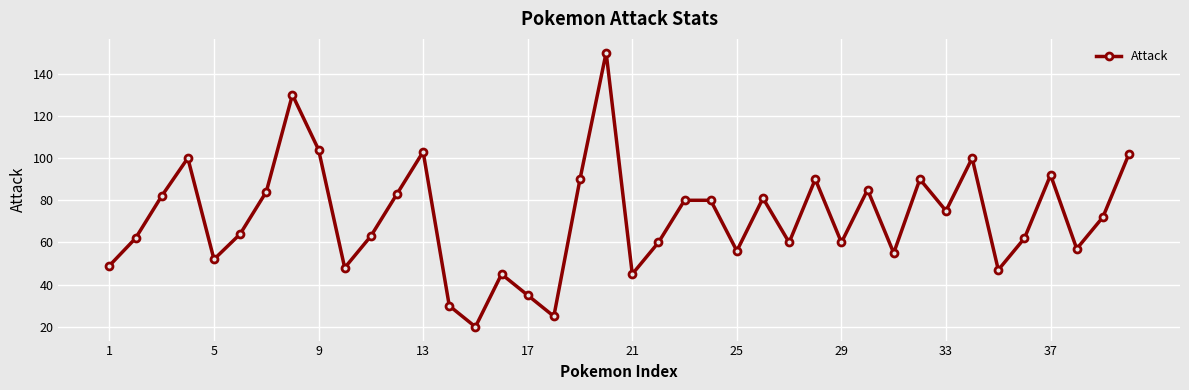

True or false: the data has more than 1 interior local peaks.

True